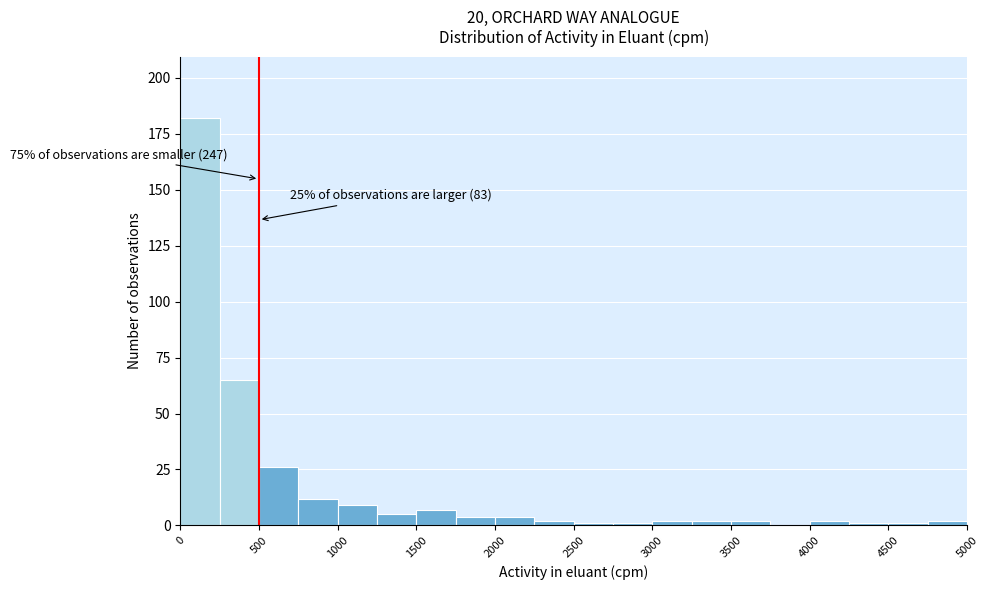

Over which range of the x-axis is the bar tallest?

0 to 250